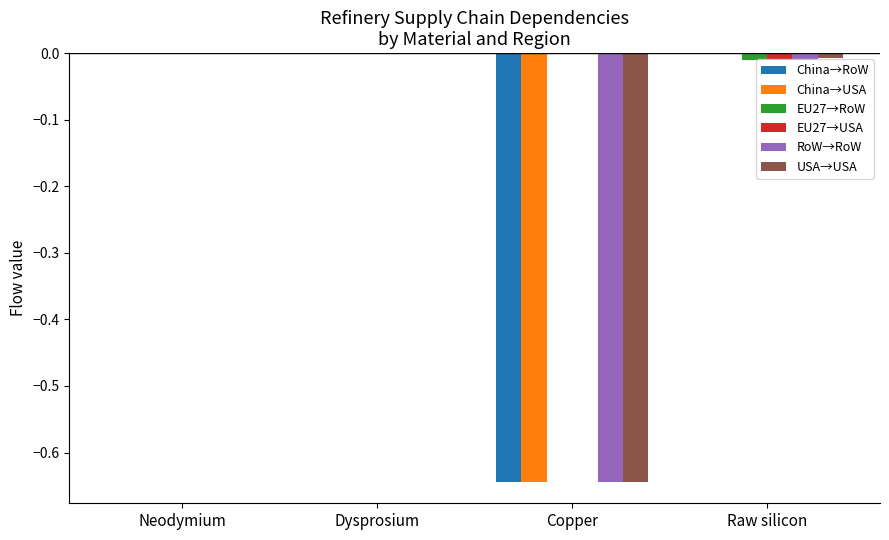

What is the total value across all series at Copper?

-2.6